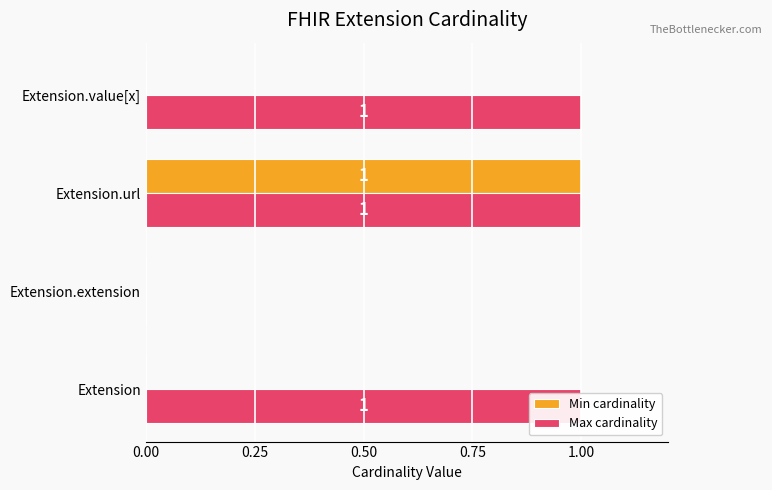

What is the average value of the Max cardinality series?

1